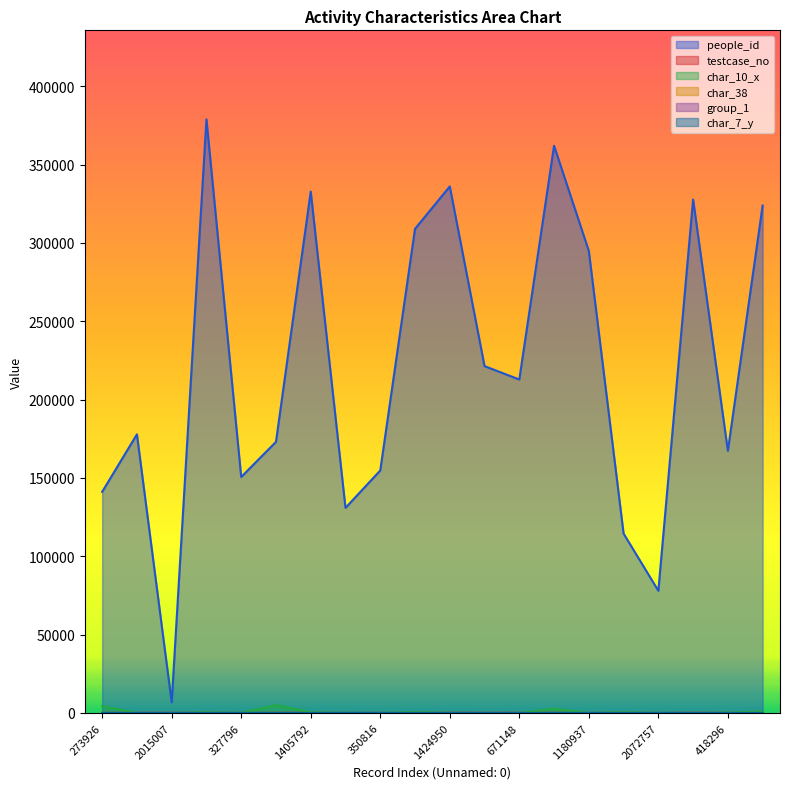

Reading left to right, what are all the values shown in this chart?

people_id: 273926=141151	474948=177842	2015007=6776	1726148=378876	327796=150642	448280=173047	1405792=332791	217067=130918	350816=154768	1277359=309009	1424950=336070	719144=221388	671148=212847	1571749=362035	1180937=294918	128548=114528	2072757=77999	1379749=327729	418296=167332	1357843=323869
testcase_no: 273926=51	474948=69	2015007=65	1726148=93	327796=0	448280=73	1405792=82	217067=6	350816=31	1277359=0	1424950=97	719144=60	671148=91	1571749=76	1180937=0	128548=82	2072757=0	1379749=87	418296=47	1357843=0
char_10_x: 273926=4390	474948=2	2015007=3	1726148=464	327796=61	448280=5006	1405792=453	217067=2	350816=1	1277359=584	1424950=55	719144=1	671148=1	1571749=2672	1180937=23	128548=489	2072757=1	1379749=0	418296=276	1357843=899
char_38: 273926=1	474948=0	2015007=0	1726148=1	327796=0	448280=0	1405792=0	217067=0	350816=0	1277359=0	1424950=1	719144=0	671148=1	1571749=0	1180937=0	128548=0	2072757=0	1379749=0	418296=0	1357843=0
group_1: 273926=2	474948=2	2015007=2	1726148=2	327796=2	448280=2	1405792=1	217067=2	350816=2	1277359=2	1424950=1	719144=2	671148=2	1571749=2	1180937=2	128548=2	2072757=2	1379749=1	418296=2	1357843=2
char_7_y: 273926=12	474948=20	2015007=20	1726148=2	327796=12	448280=11	1405792=8	217067=17	350816=24	1277359=22	1424950=17	719144=9	671148=8	1571749=20	1180937=17	128548=9	2072757=9	1379749=7	418296=6	1357843=8